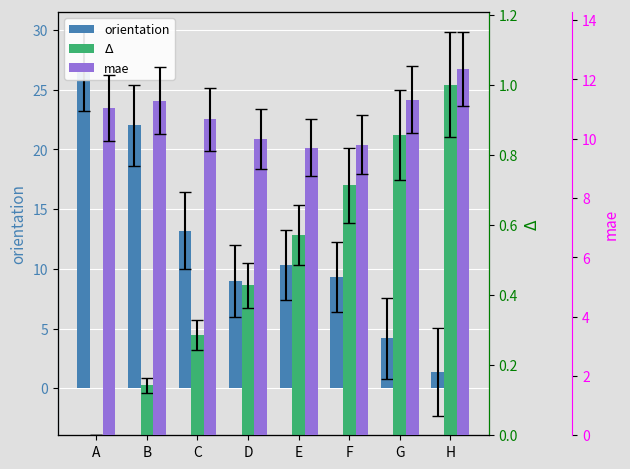

True or false: orientation has a value of 9.0 at D.

True